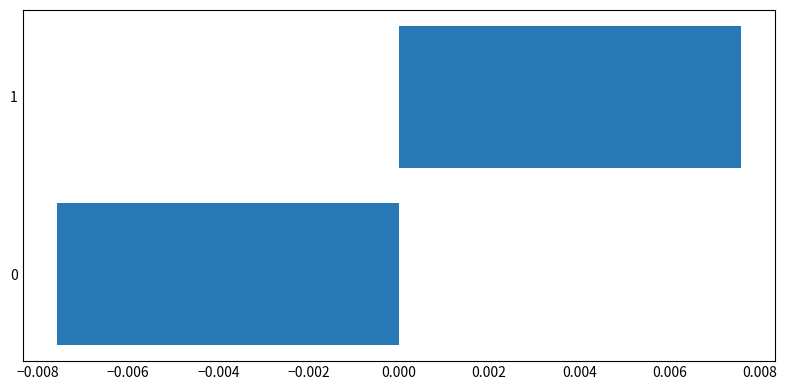

How many negative values are there?

1